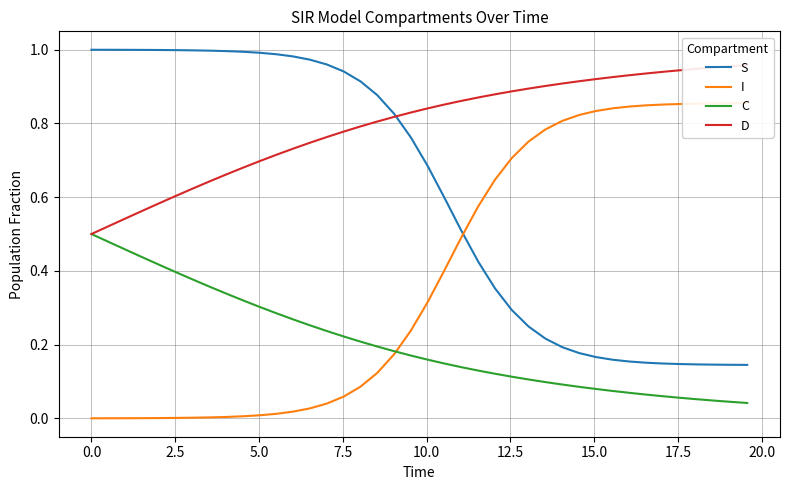

True or false: C and S intersect in this chart.

False